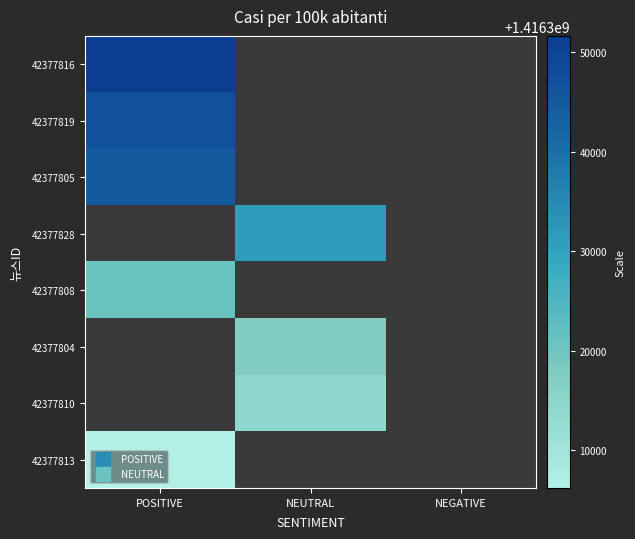

Which category has the highest value in the 42377805 series?

POSITIVE